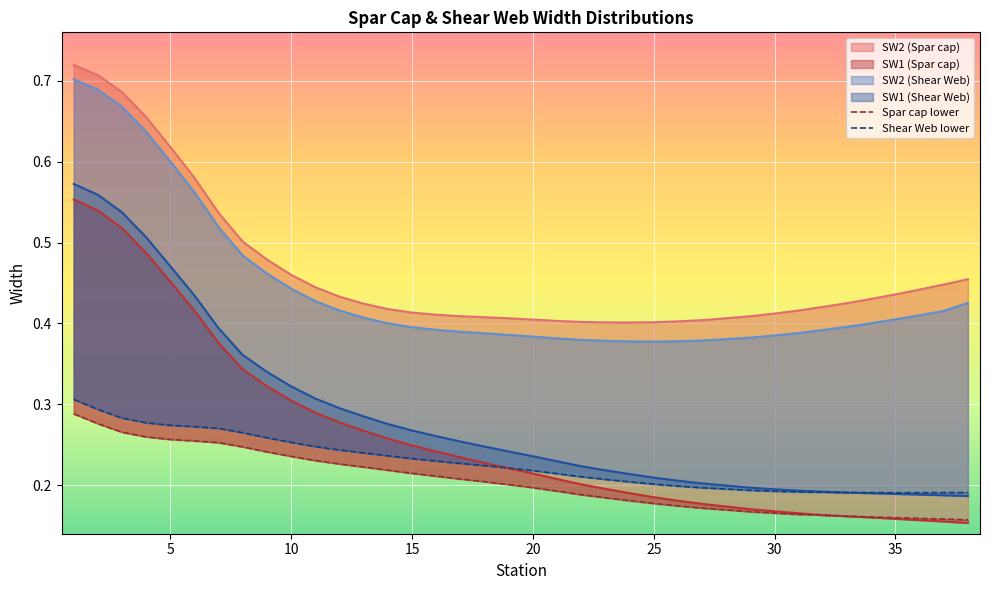

What are all the series names shown in the legend?

SW1 (Spar cap), SW2 (Spar cap), SW1 (Shear Web), SW2 (Shear Web), Spar cap lower, Shear Web lower